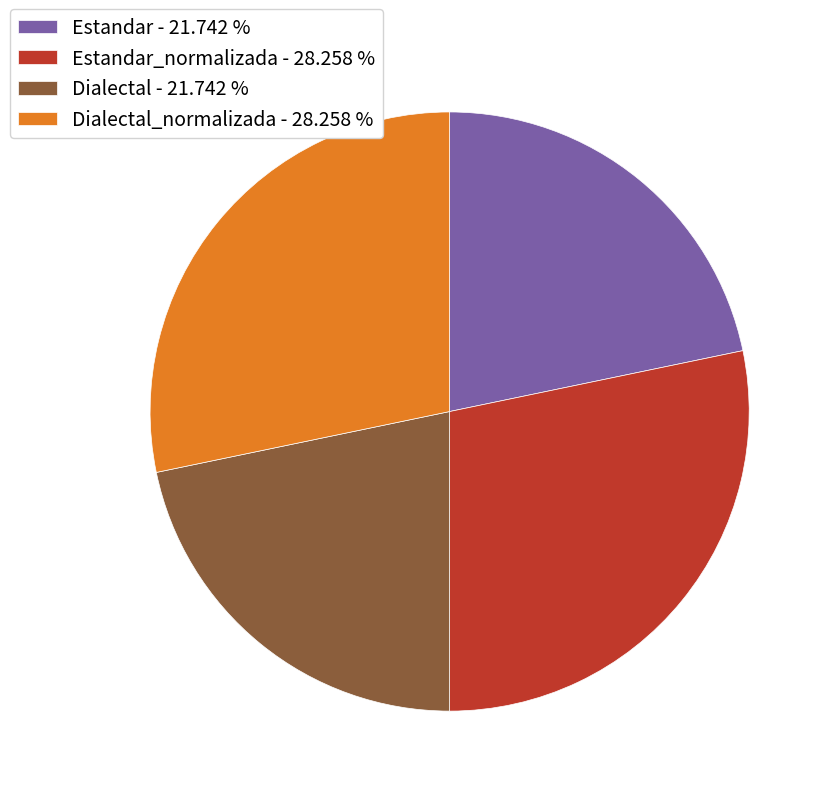

Approximately how many times larger is the value at Dialectal - 21.742 % compared to Estandar_normalizada - 28.258 %?

0.8